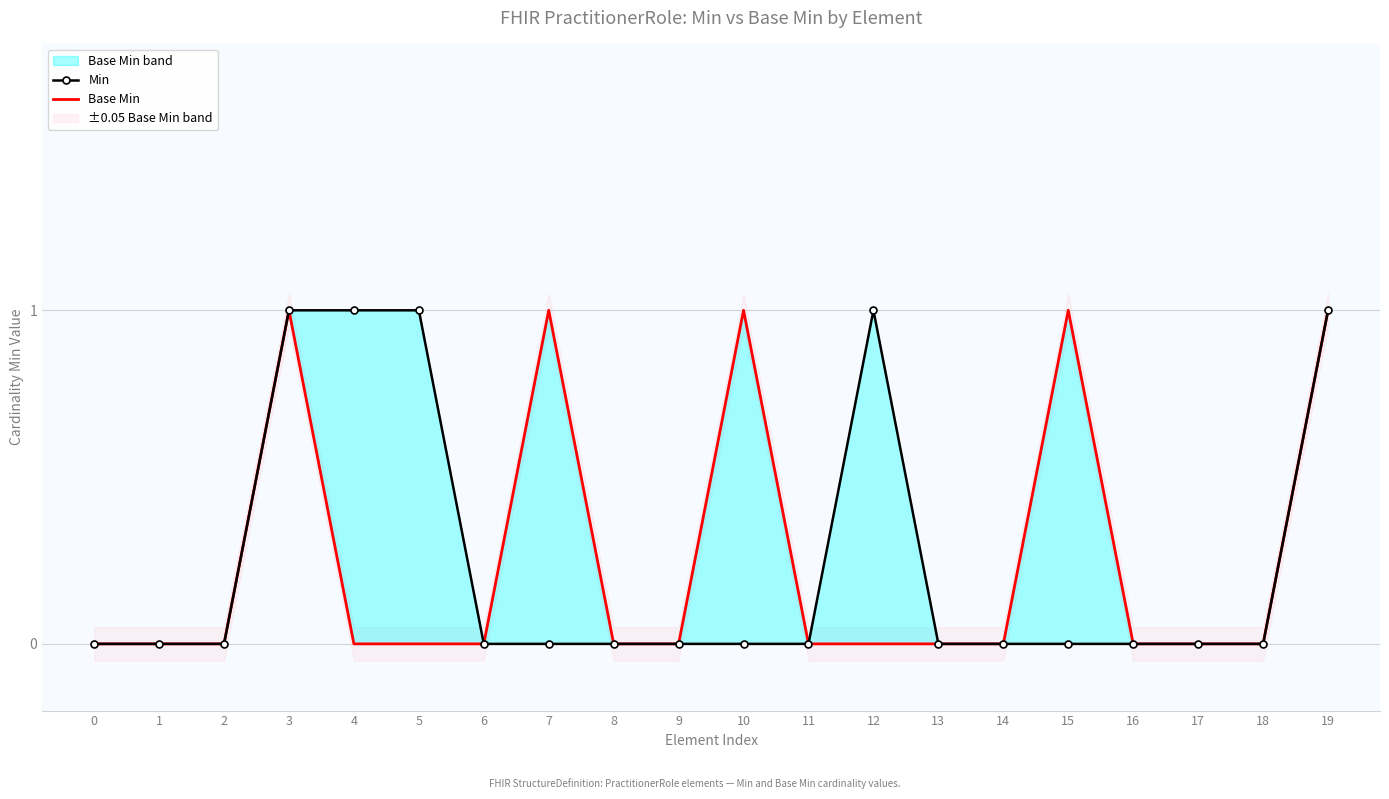

True or false: Min and Base Min intersect in this chart.

False